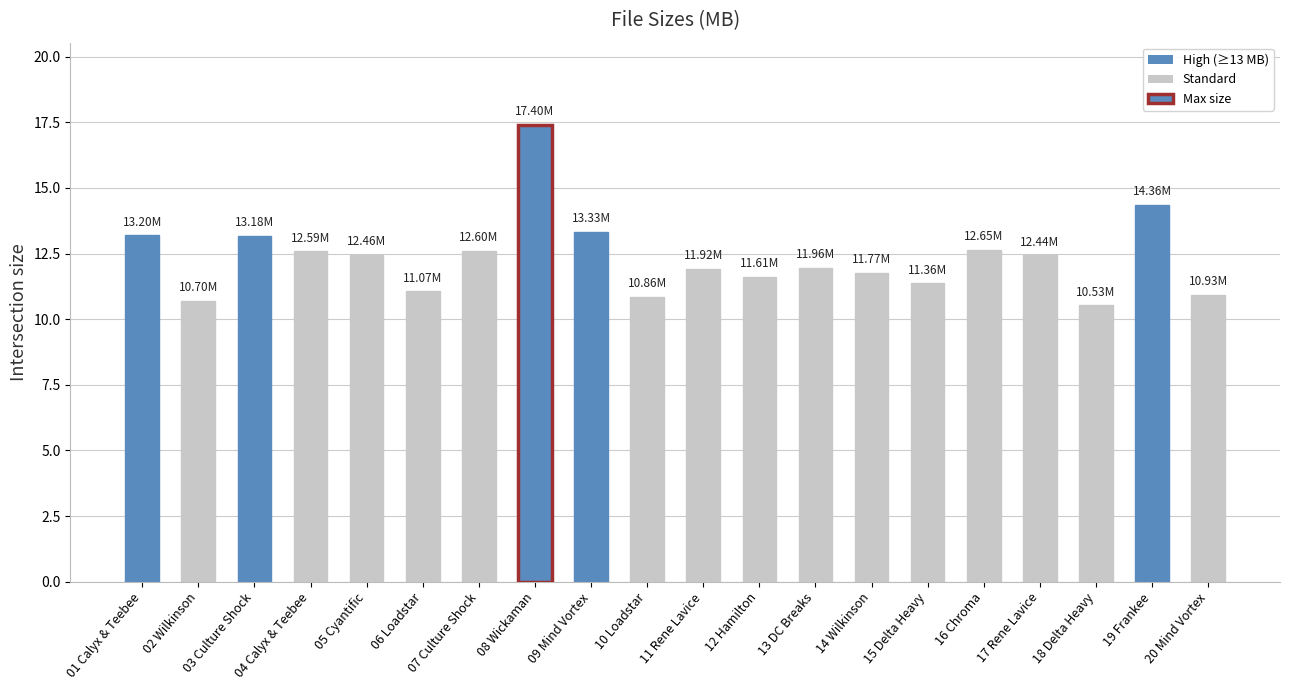

Which label corresponds to the smallest value in the chart?

18 Delta Heavy